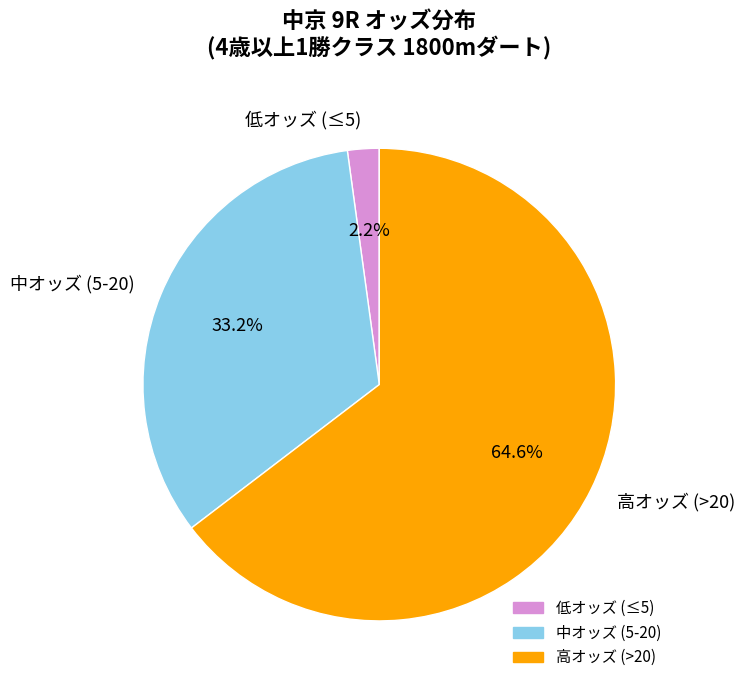

Is there any slice that represents more than half of the pie?

Yes